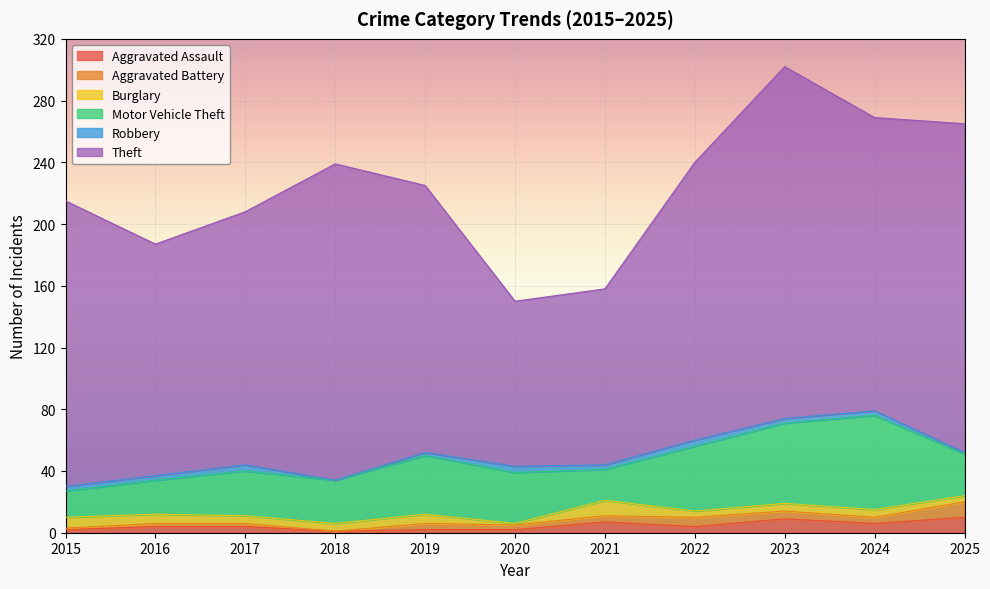

Which category has the highest value in the Robbery series?

2017